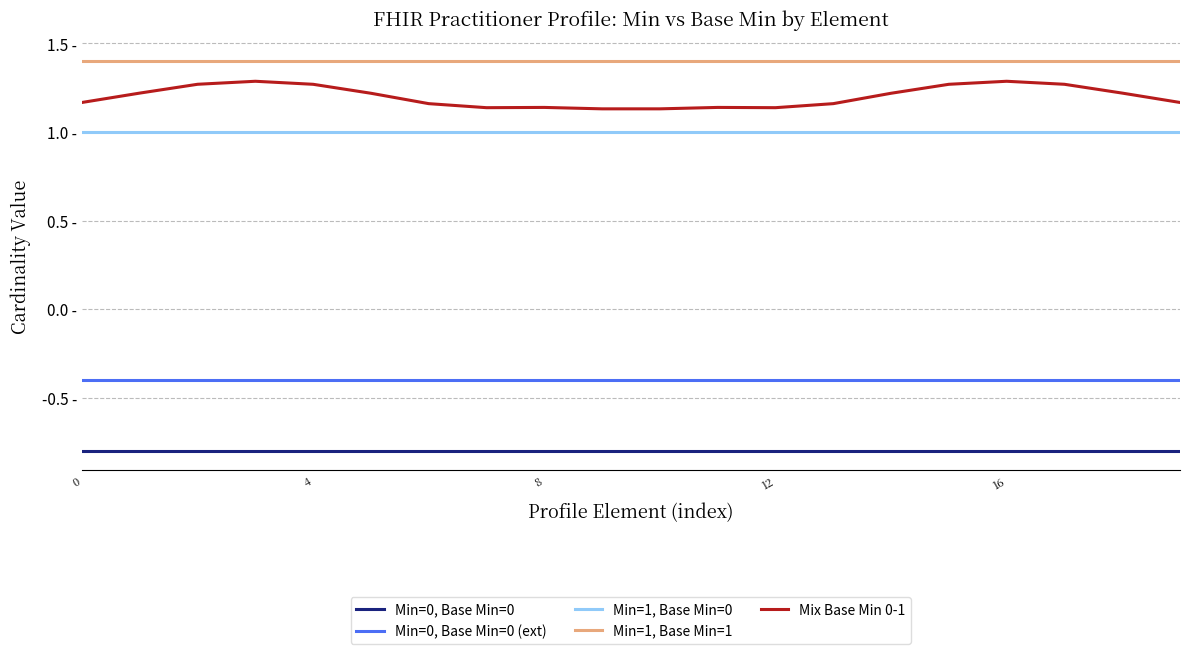

At which category does Mix Base Min 0-1 reach its first local valley?

7